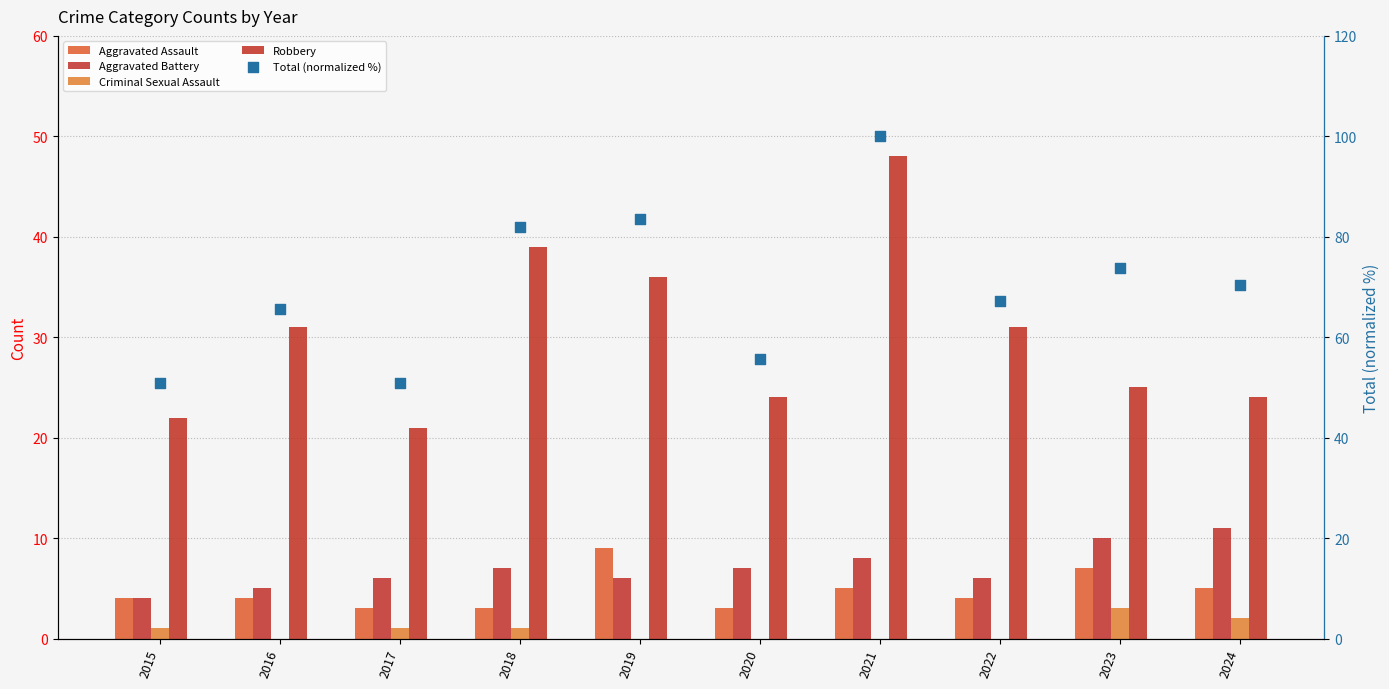

What are all the series names shown in the legend?

Aggravated Assault, Aggravated Battery, Criminal Sexual Assault, Robbery, Total (normalized %)